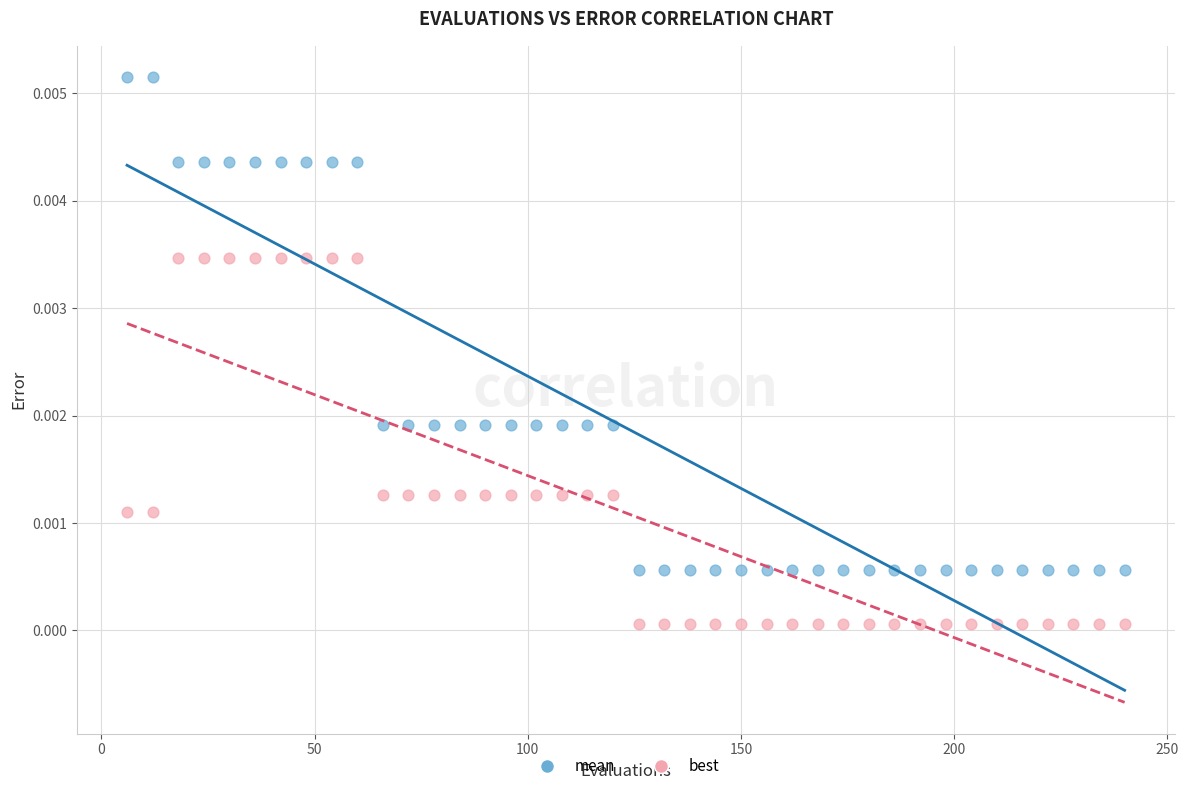

What are all the series names shown in the legend?

mean, best